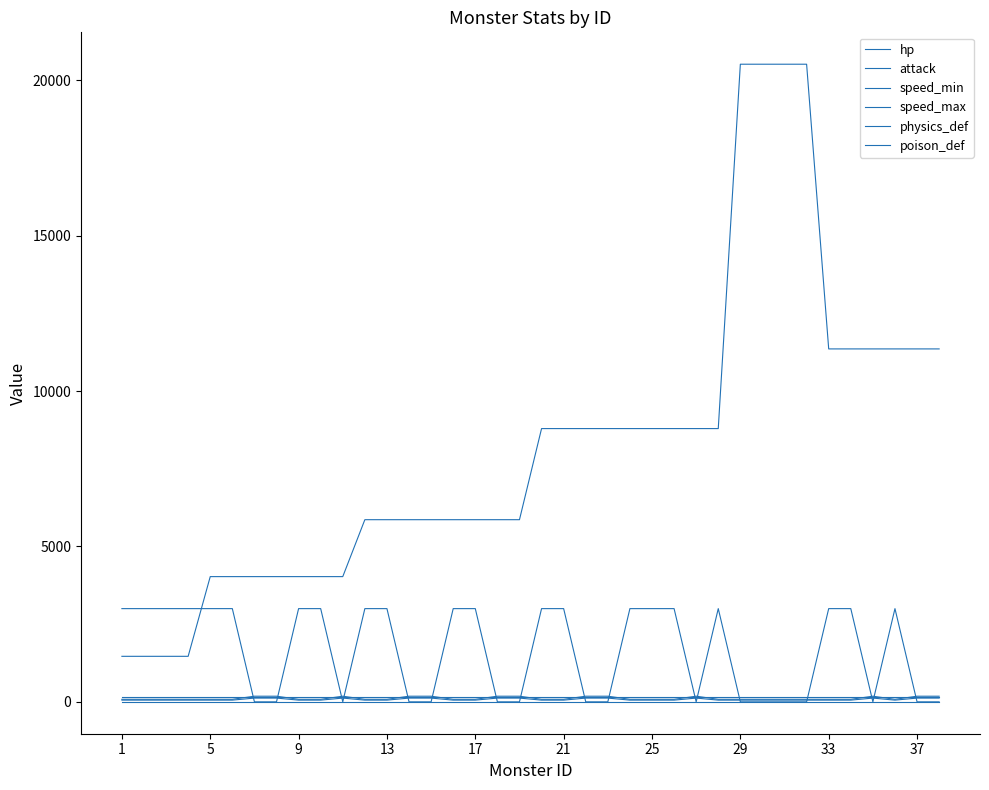

Does the chart have visible grid lines?

No